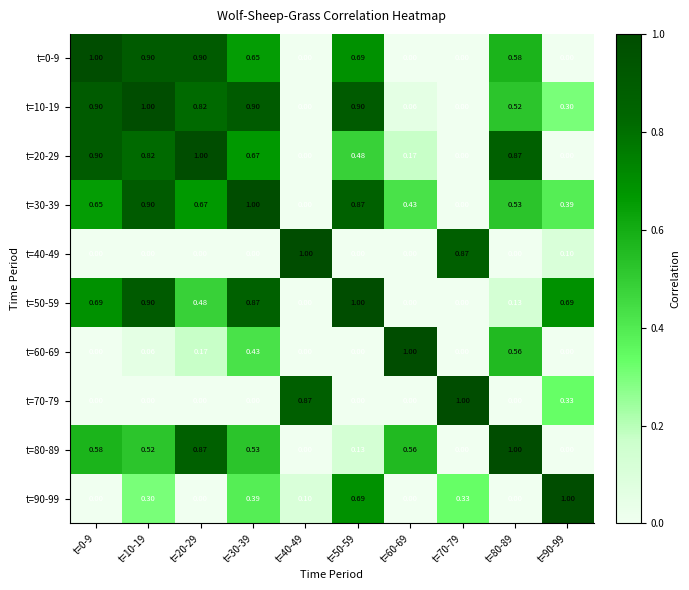

Is the value of t=10-19 at t=90-99 greater than the value of t=30-39 at t=50-59?

No